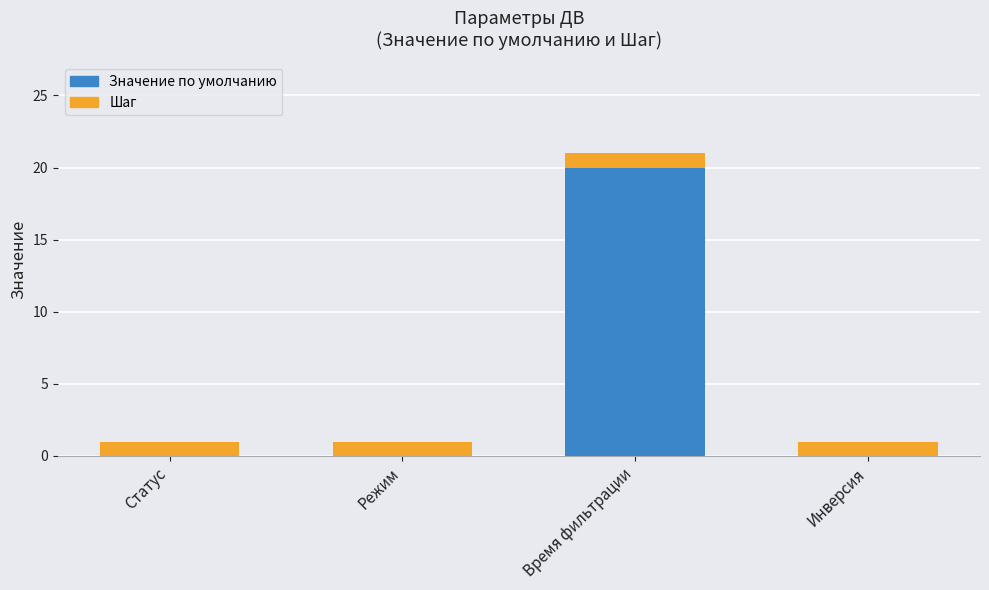

True or false: Значение по умолчанию has a value of 20 at Время фильтрации.

True